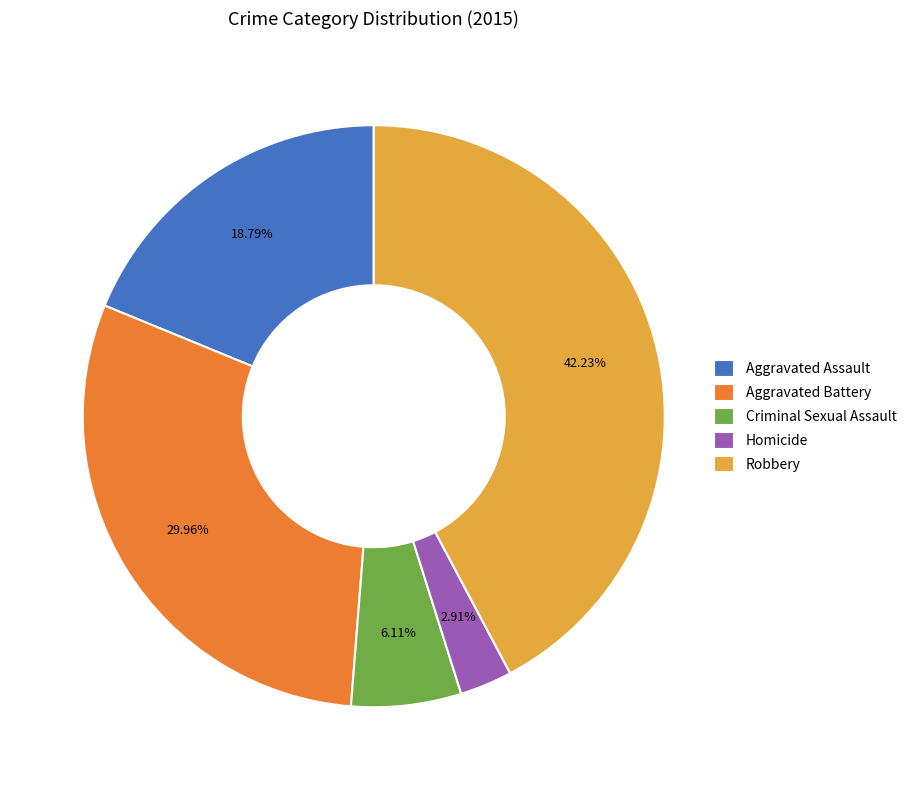

How many segments does this pie chart have?

5